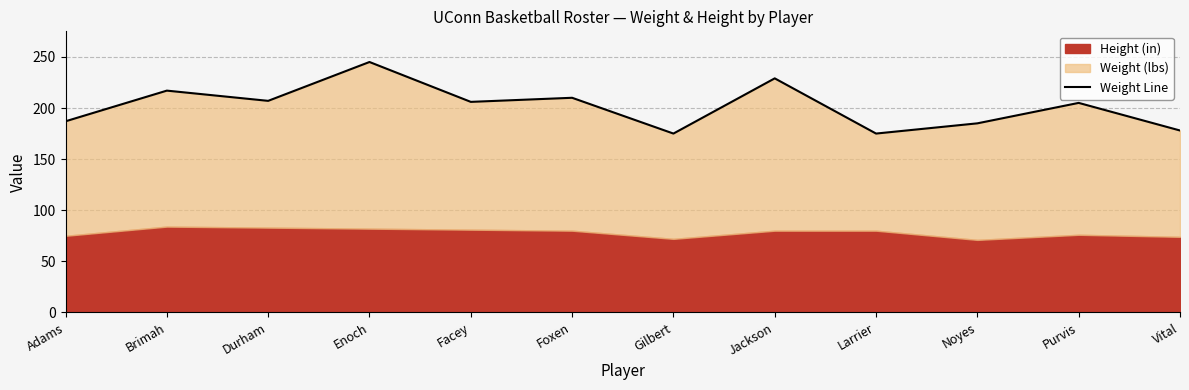

How many lines are shown in the chart?

1